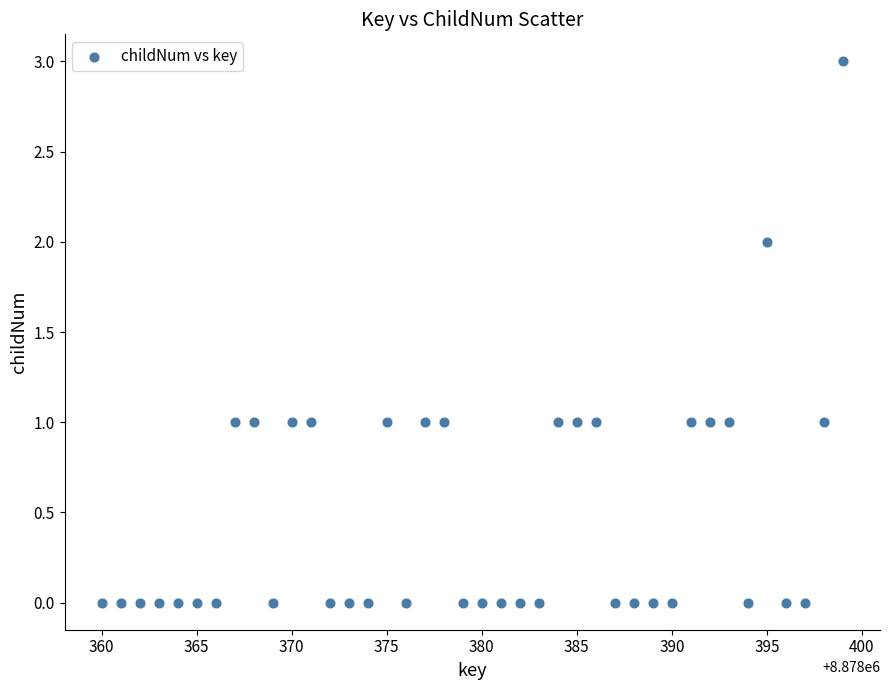

What is the range of X values (max minus min)?

39